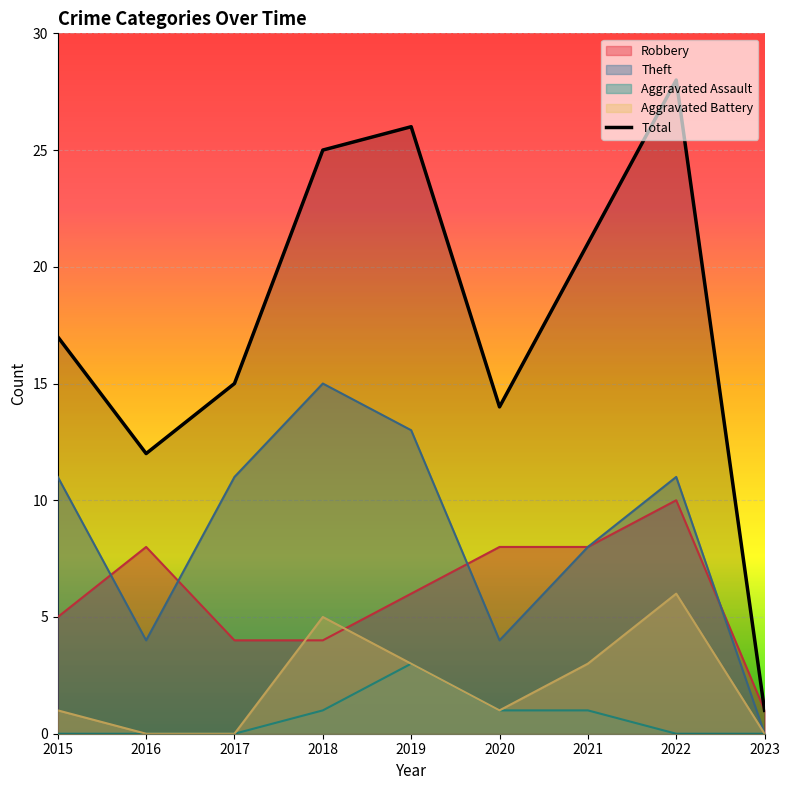

What is the change in value from 2017 to 2019?

+11